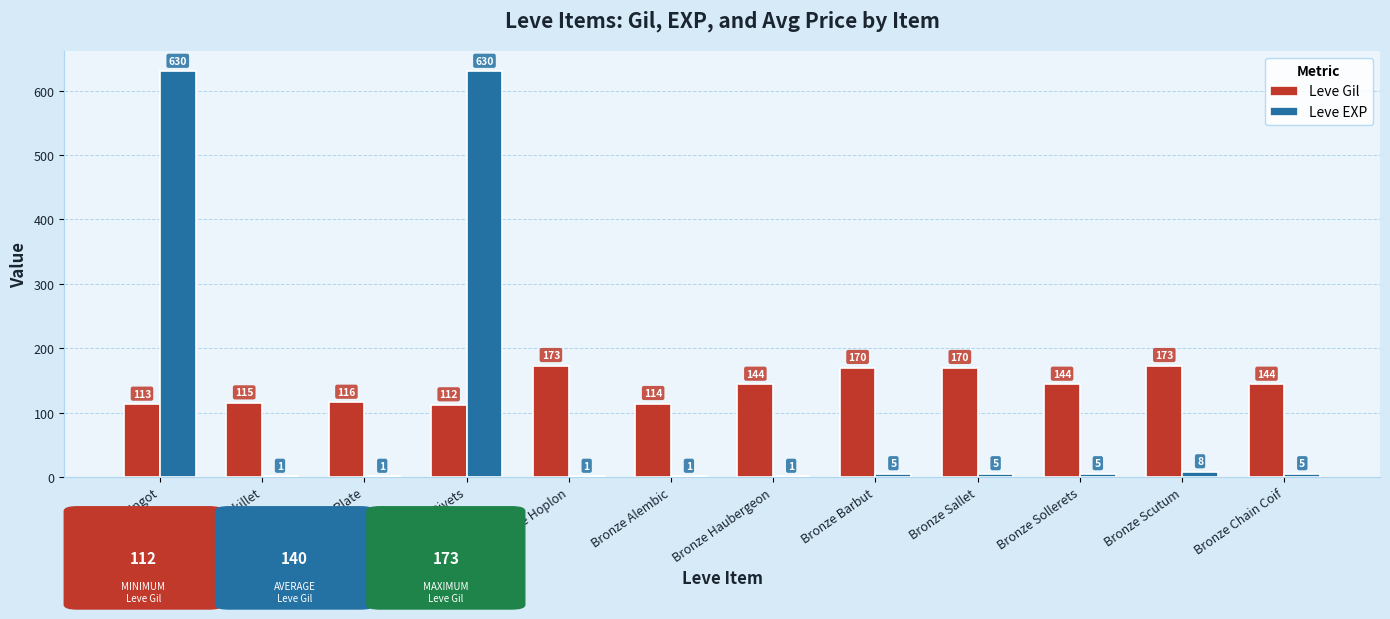

Count the number of data series in this chart.

2